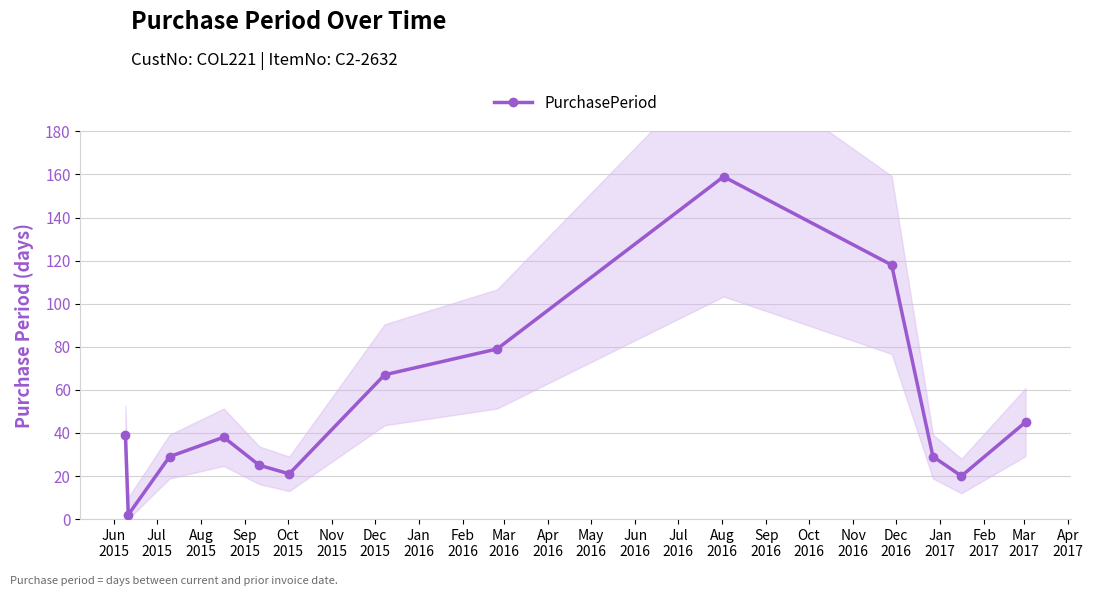

What is the maximum value for PurchasePeriod?

159